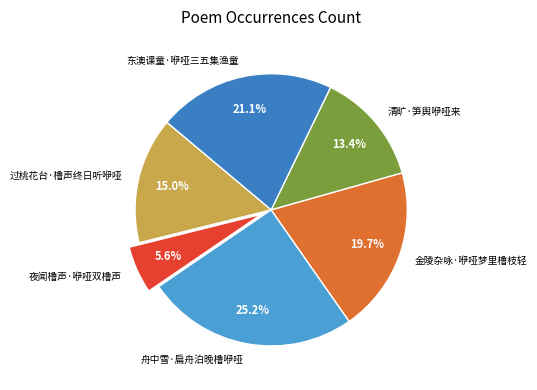

What percentage is the 舟中雪·扁舟泊晚橹咿哑 slice, to the nearest percent?

25%